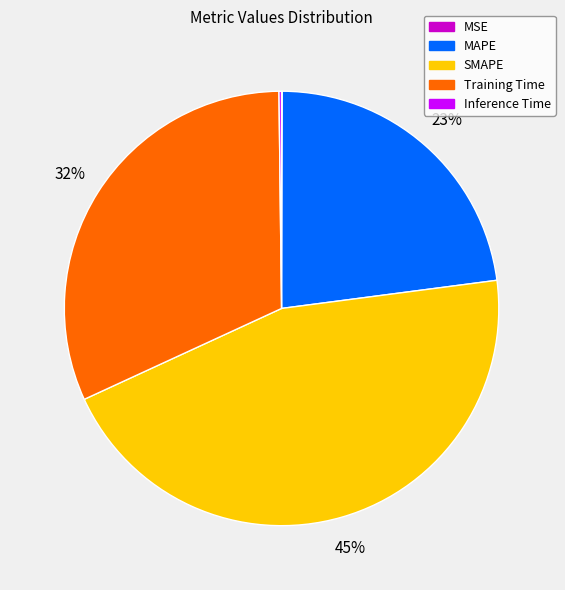

What is the ratio of the value at Training Time to the value at SMAPE?

0.7